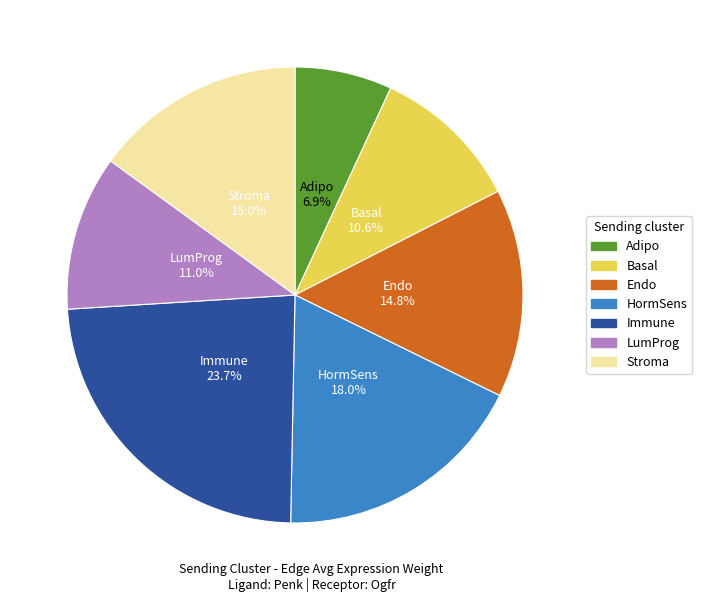

Between LumProg and Stroma, which is larger?

Stroma